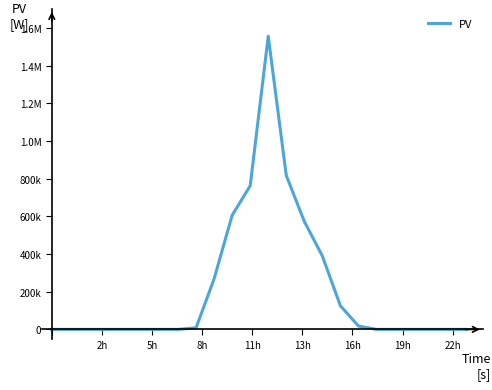

Is this an area chart (filled region under the line)?

No